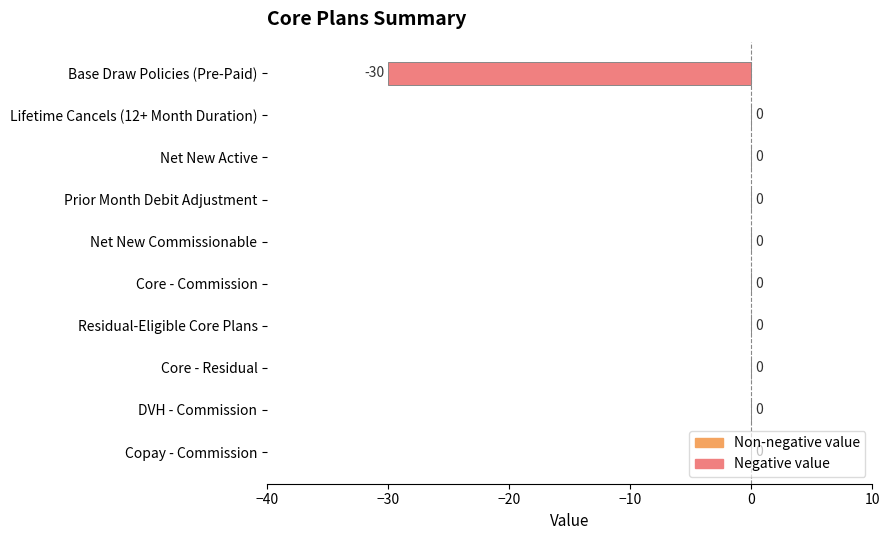

Is it true that the value at DVH - Commission is 19?

False